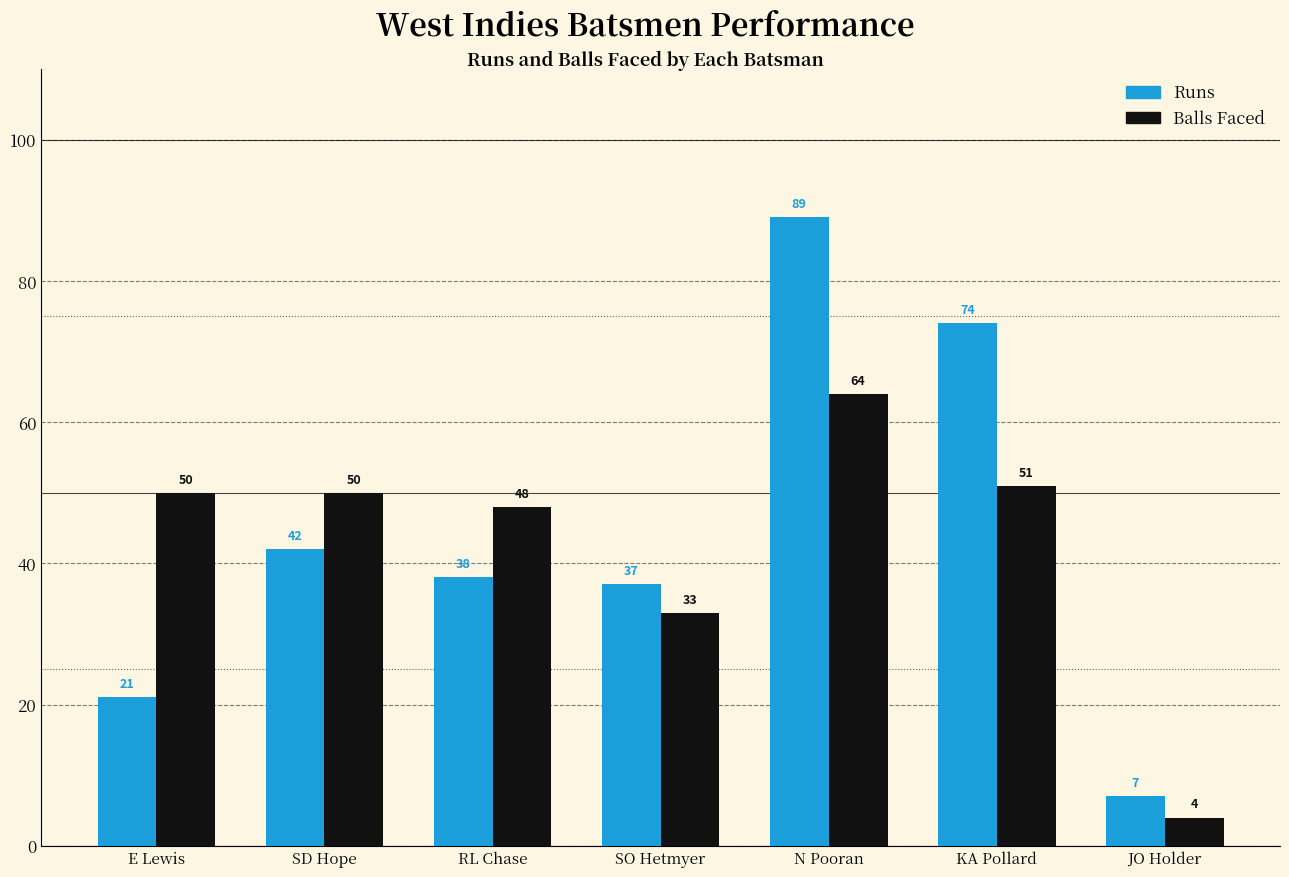

What is the total value across all series at RL Chase?

86